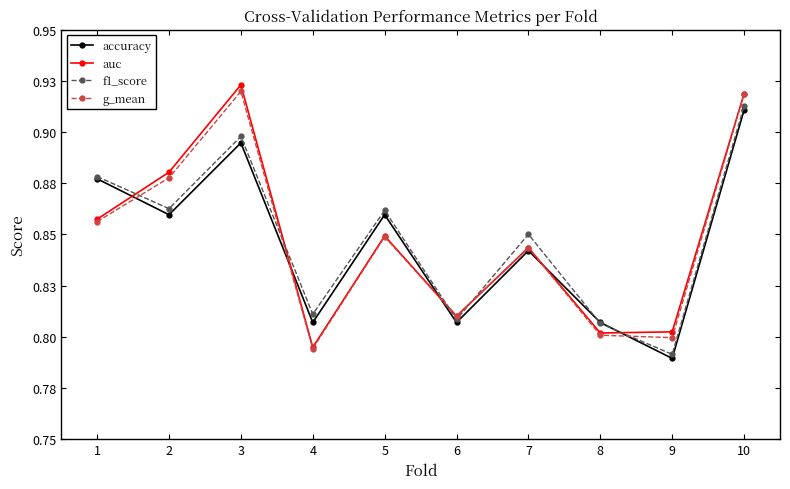

Which series ends up on top after the final intersection of f1_score and accuracy?

f1_score